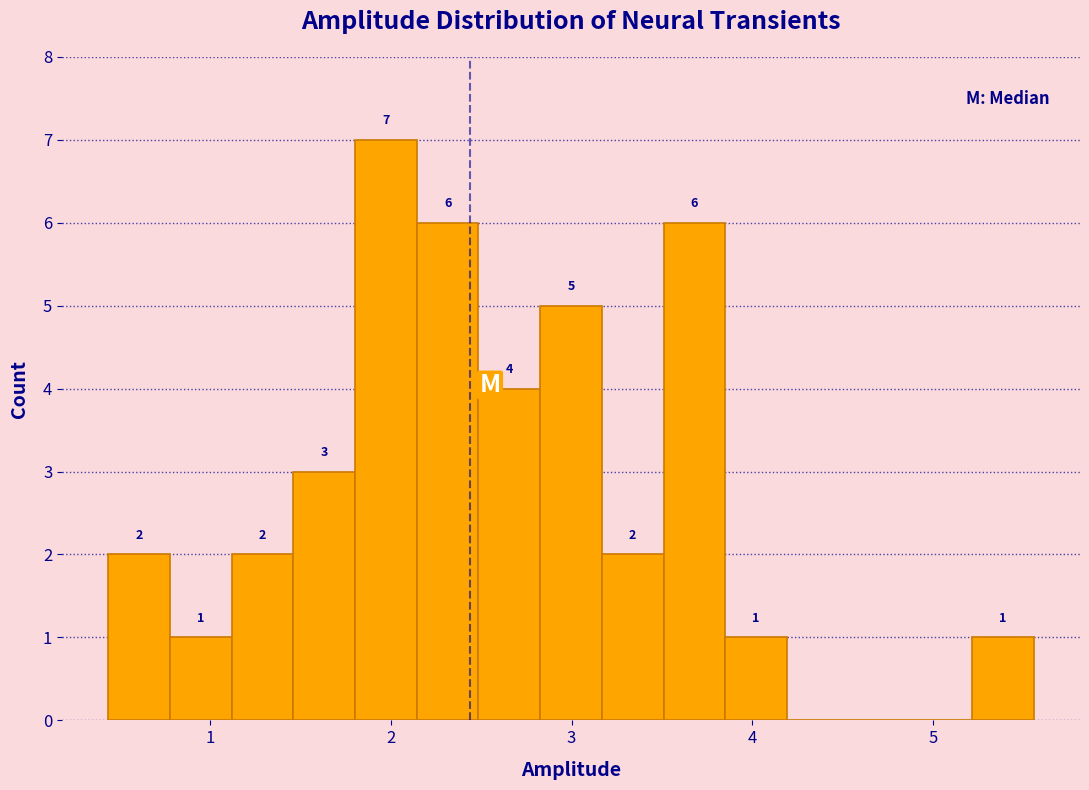

Around what value on the x-axis is the tallest bar? Give the approximate position of its centre, as read against the axis.

2.0